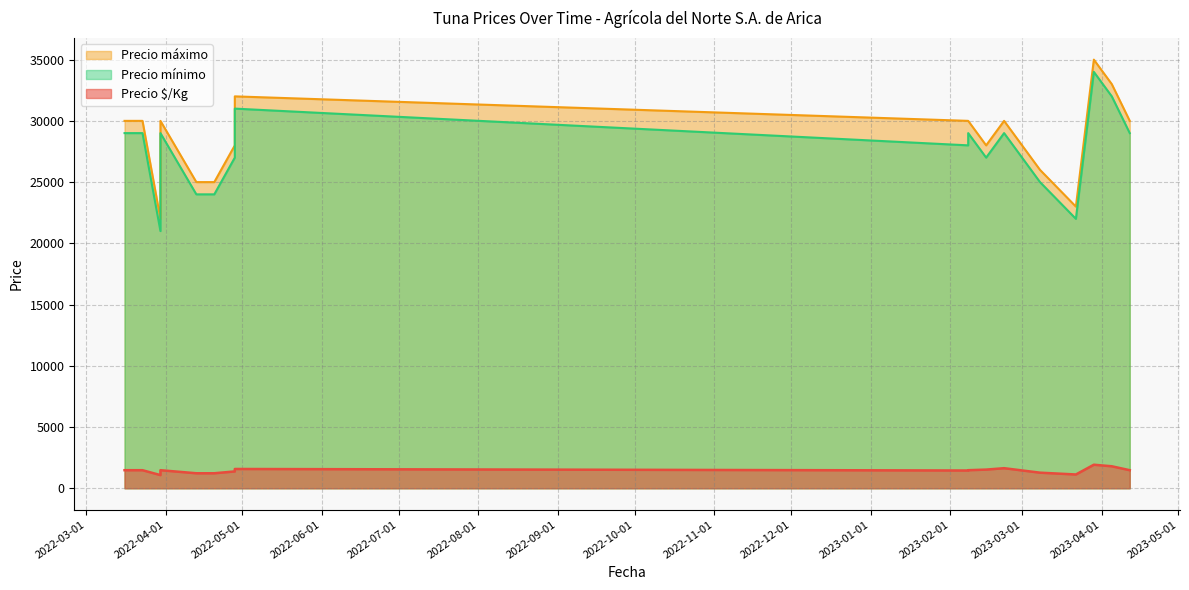

What is the maximum value for Precio $/Kg?

1922